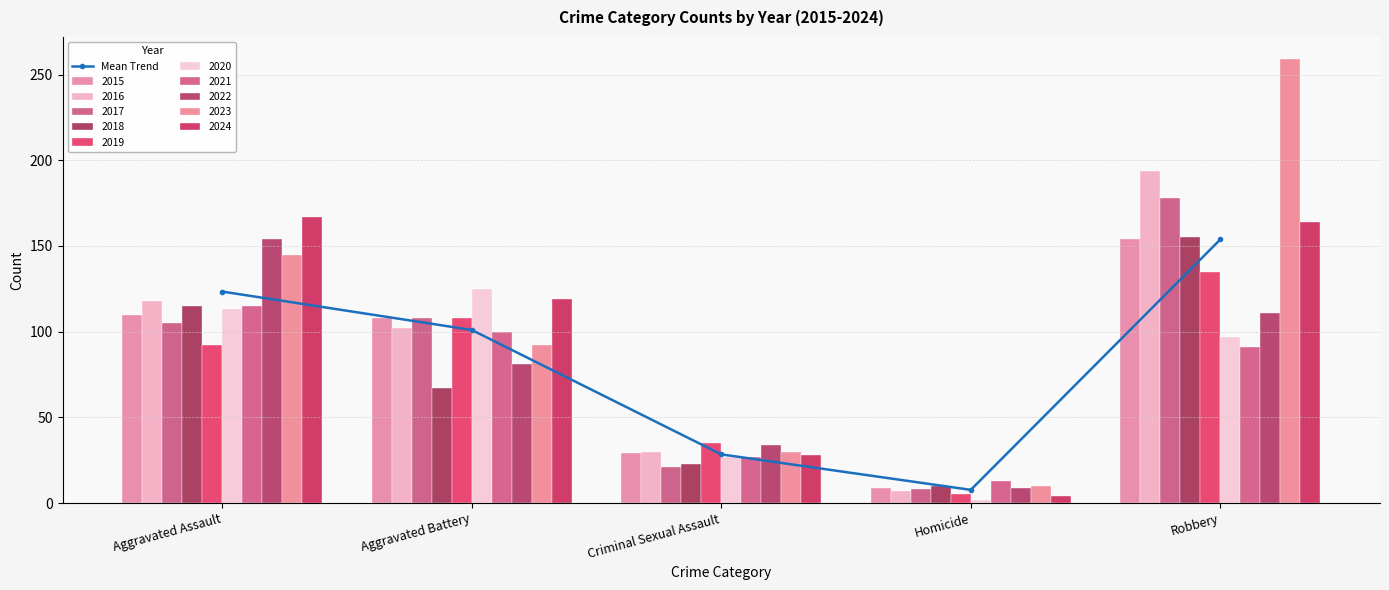

What is the difference between the maximum and minimum values?

146.1